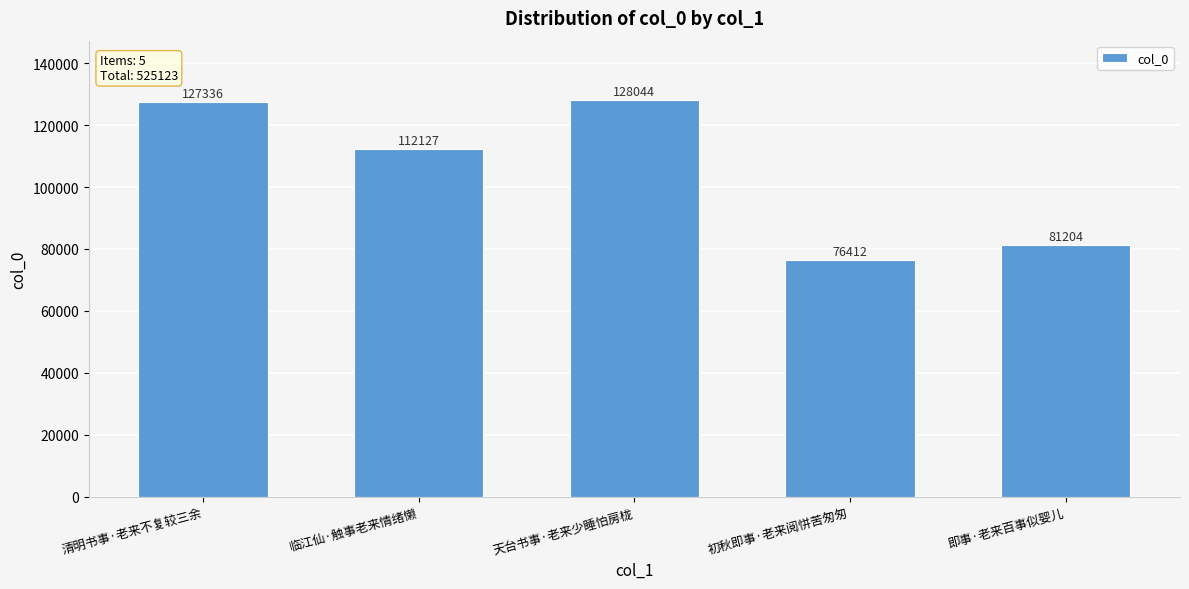

What is the change in value from 临江仙·触事老来情绪懒 to 初秋即事·老来阅恲苦匆匆?

-35715